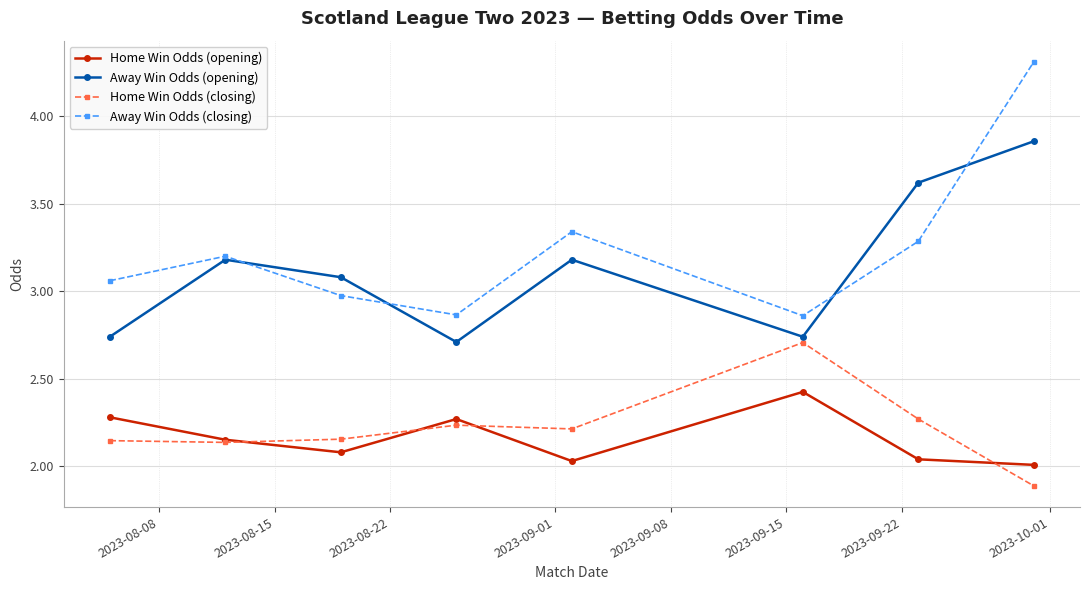

Rank the series by their maximum value, from highest to lowest.

Away Win Odds (closing), Away Win Odds (opening), Home Win Odds (closing), Home Win Odds (opening)